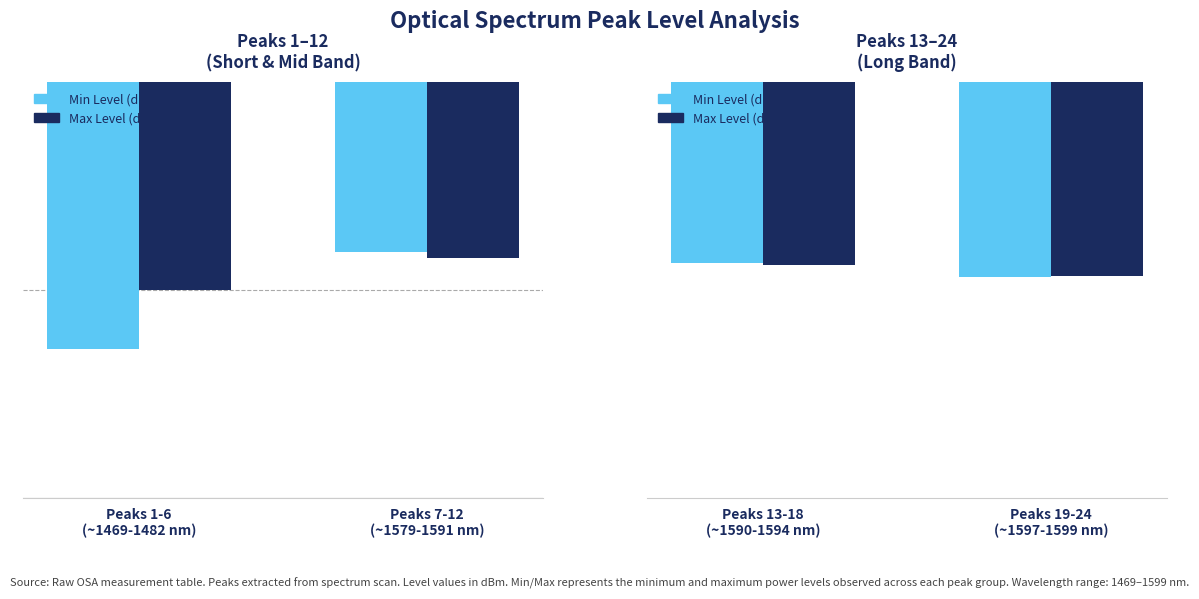

What is the minimum value shown in the chart?

-36.8